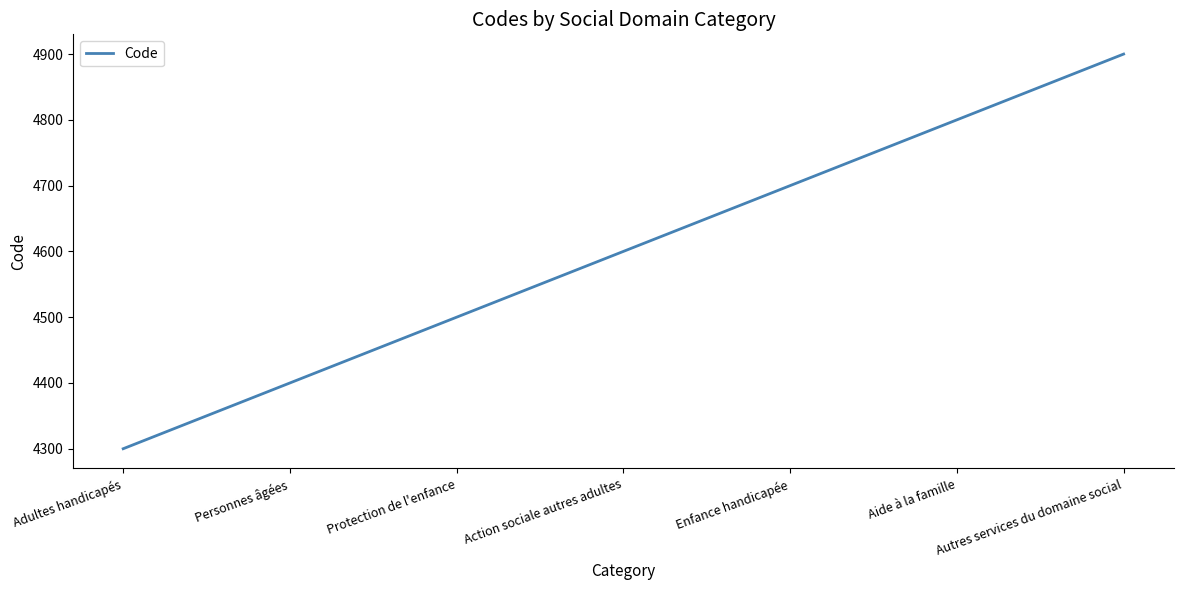

The chart shows a value of 4600 at Action sociale autres adultes. True or false?

True